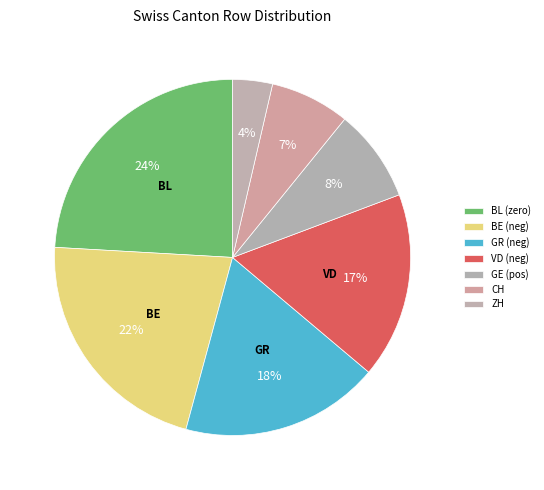

Count the number of slices in the pie.

7